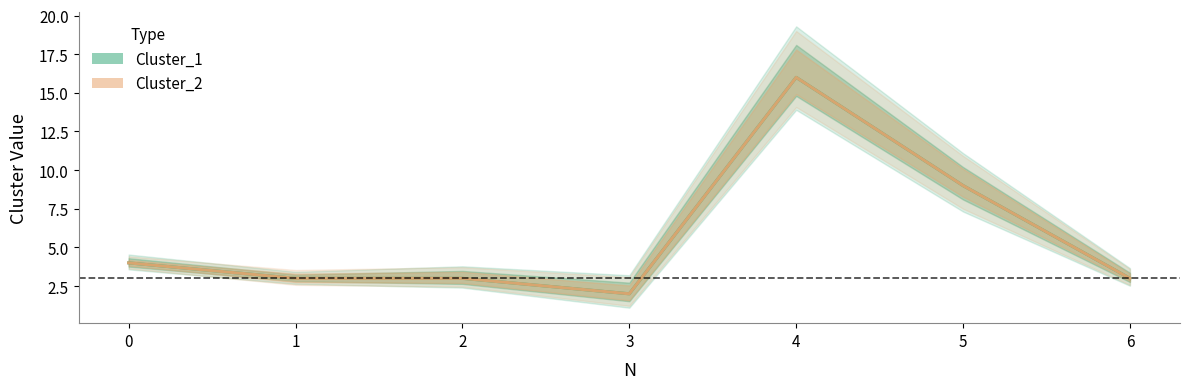

What is the average value of the Cluster_1 series?

6